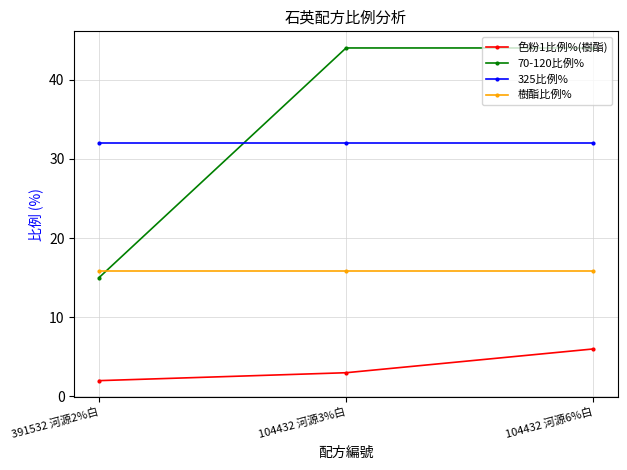

At how many categories does at least one series exceed 31?

3